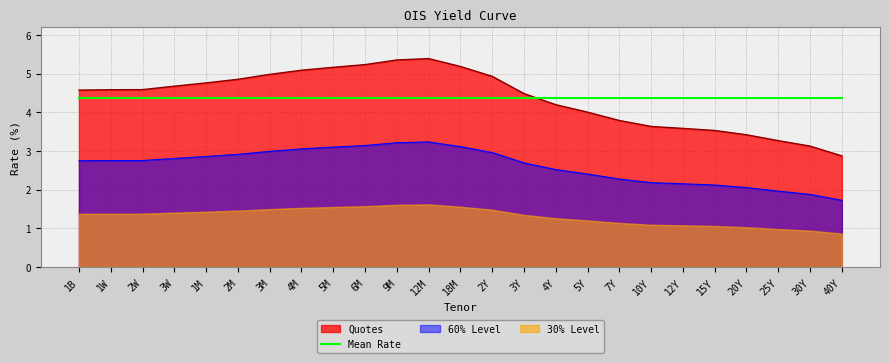

What is the label of the 21st point from the left?

15Y